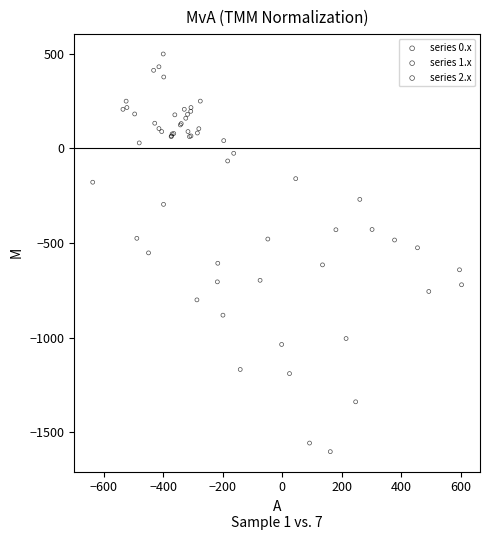

Which series has the largest Y range (max minus min)?

series 2.x